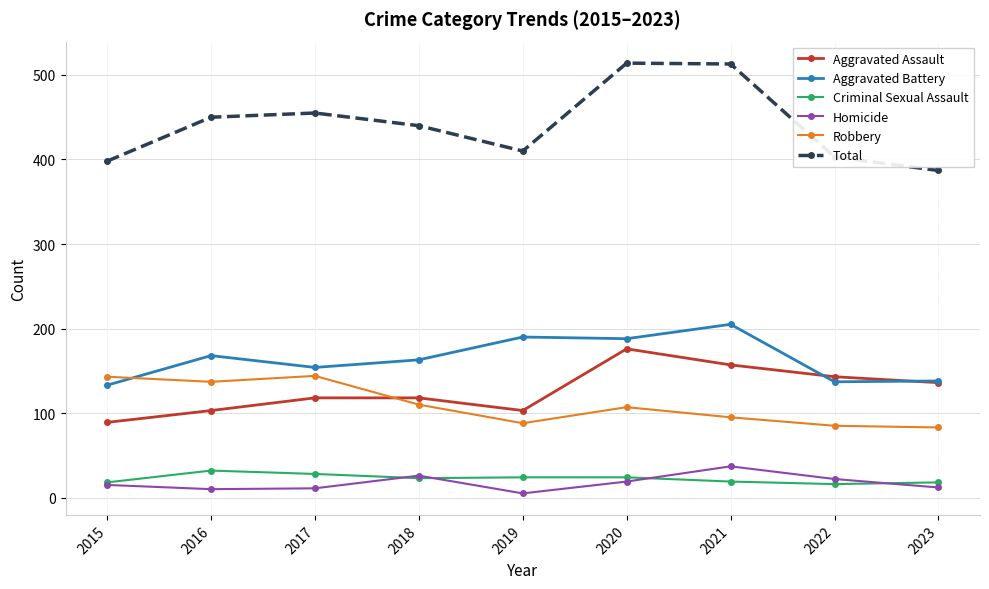

What is the value of the Homicide point at the 9th from the left?

12